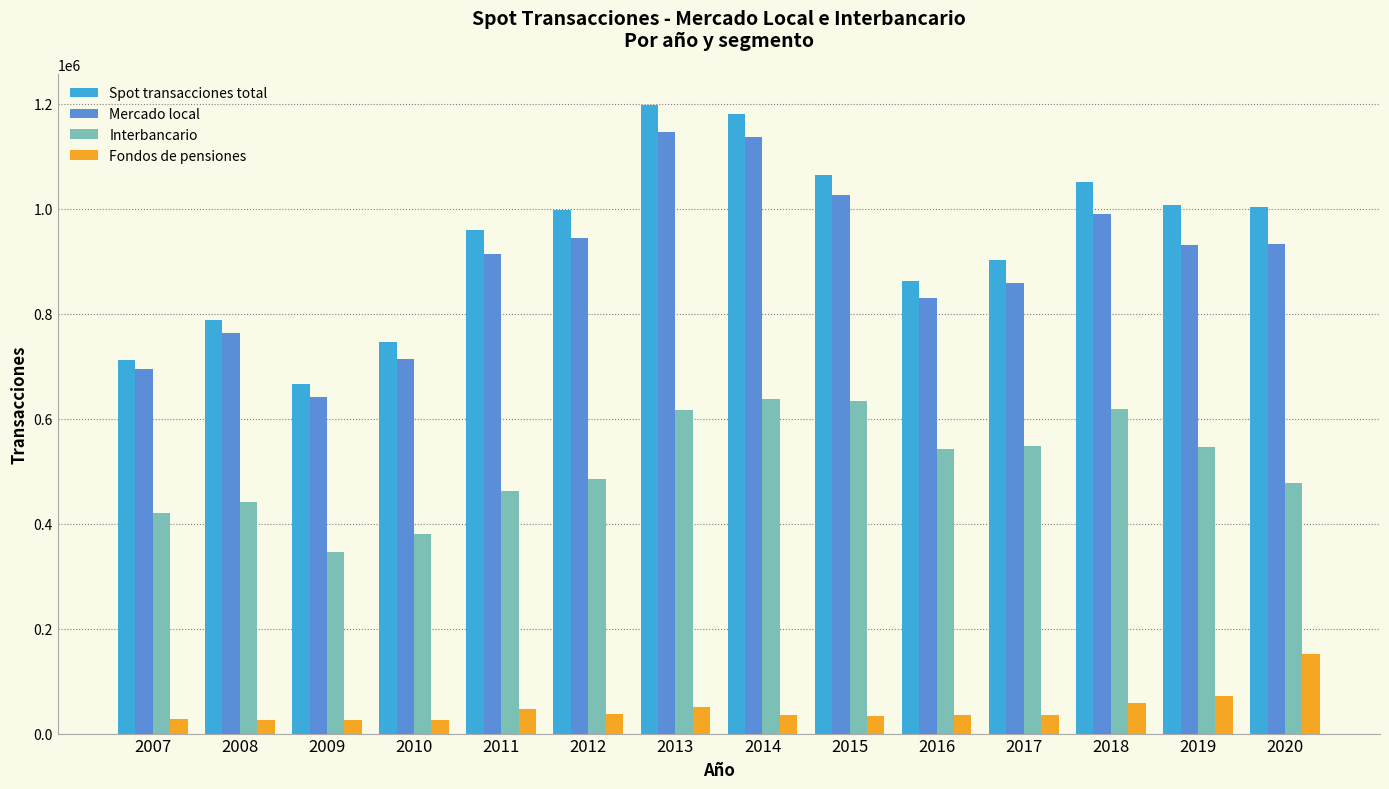

What is the sum of the Fondos de pensiones values at 2013 and 2009?

76080